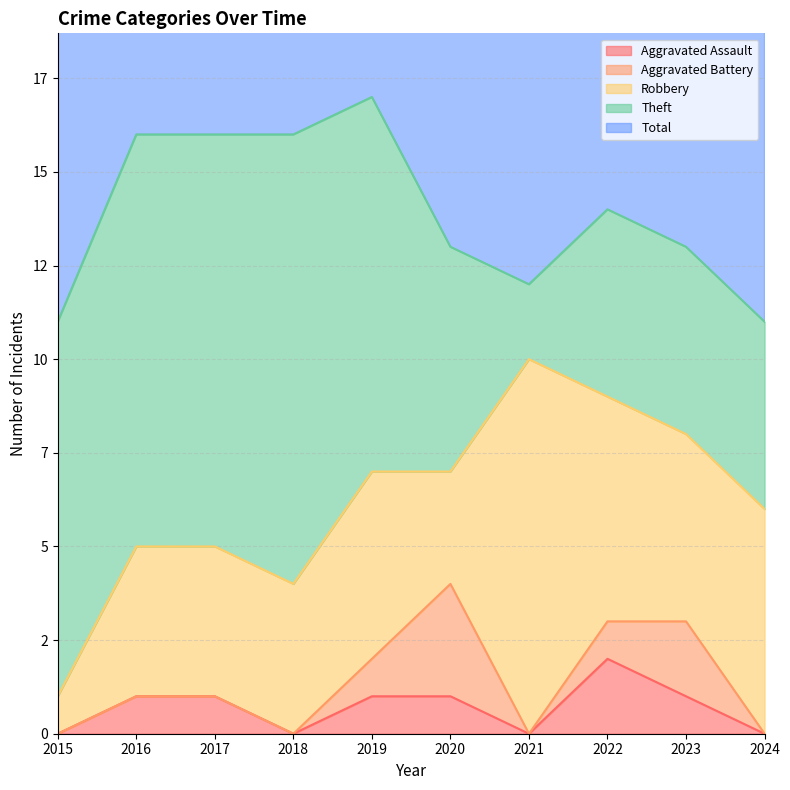

What is the greatest value displayed?

17